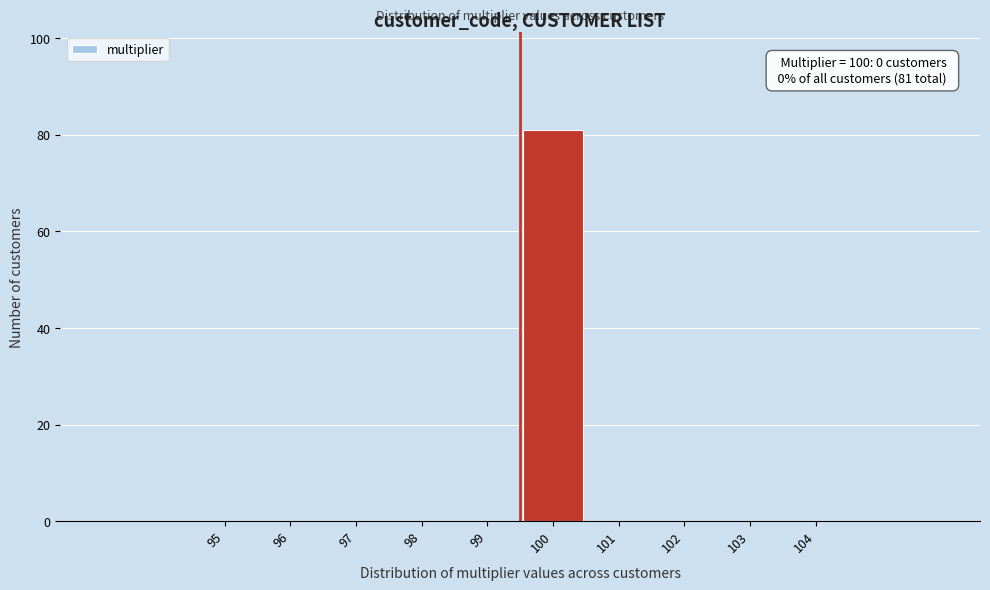

Reading left to right, what are all the values shown in this chart?

95=0	96=0	97=0	98=0	99=0	100=81	101=0	102=0	103=0	104=0